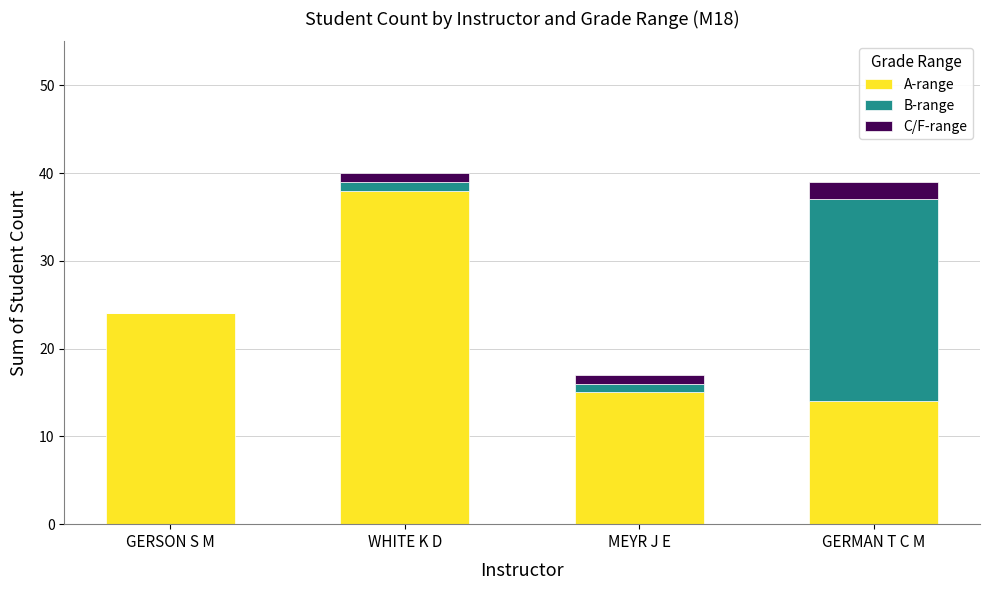

List the series in order of their overall mean, lowest first.

C/F-range, B-range, A-range